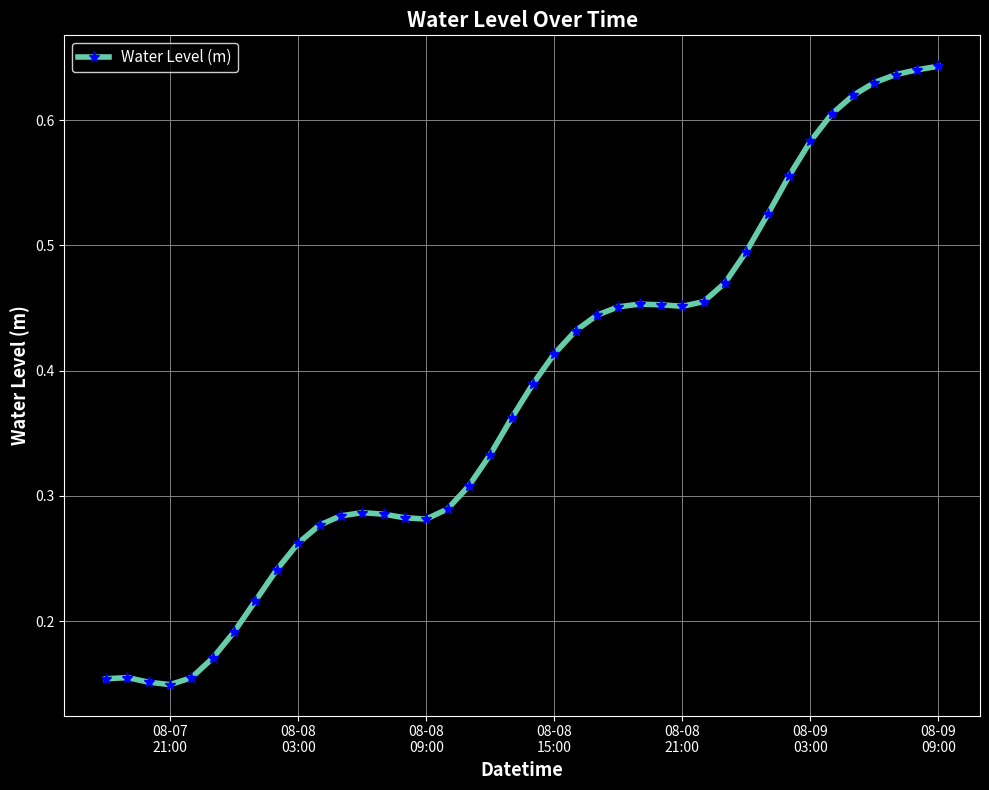

What is the sum of all values?

15.2